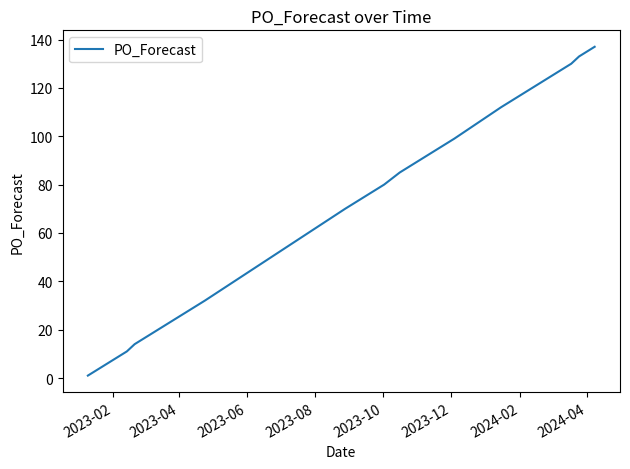

What is the difference between the maximum and minimum values?

136